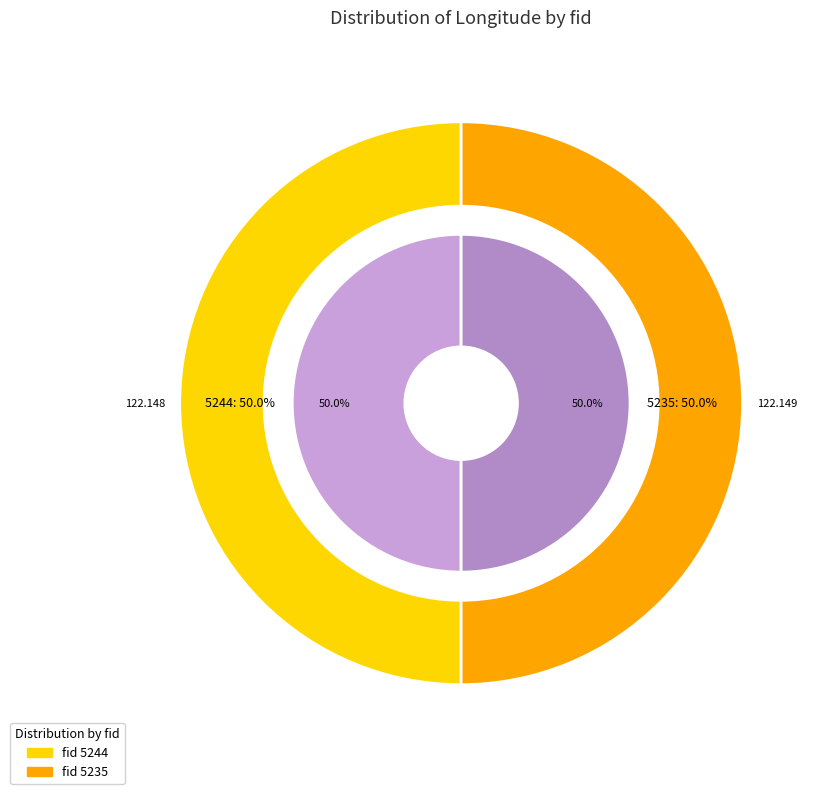

To the nearest percent, what percentage of the pie is 5235?

50%